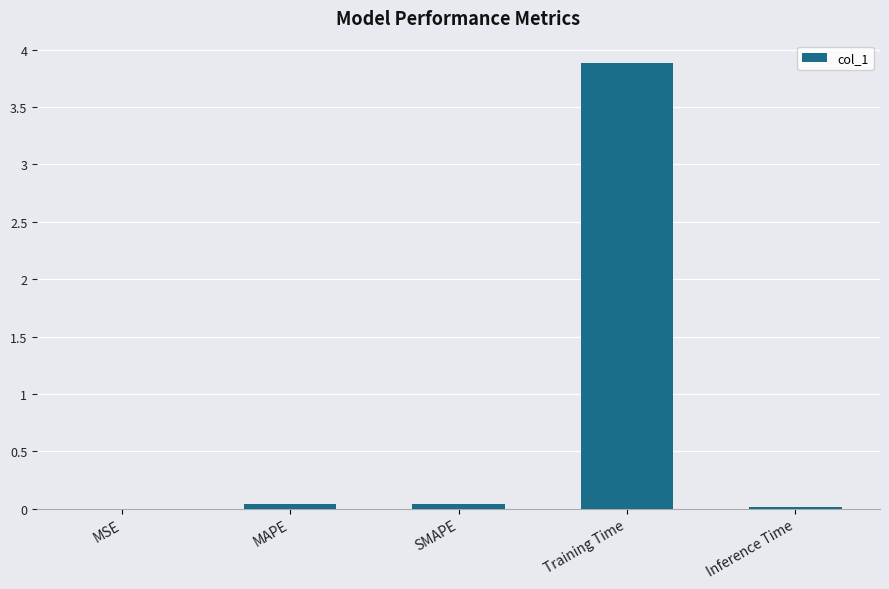

The chart shows a value of 0.0 at SMAPE. True or false?

True